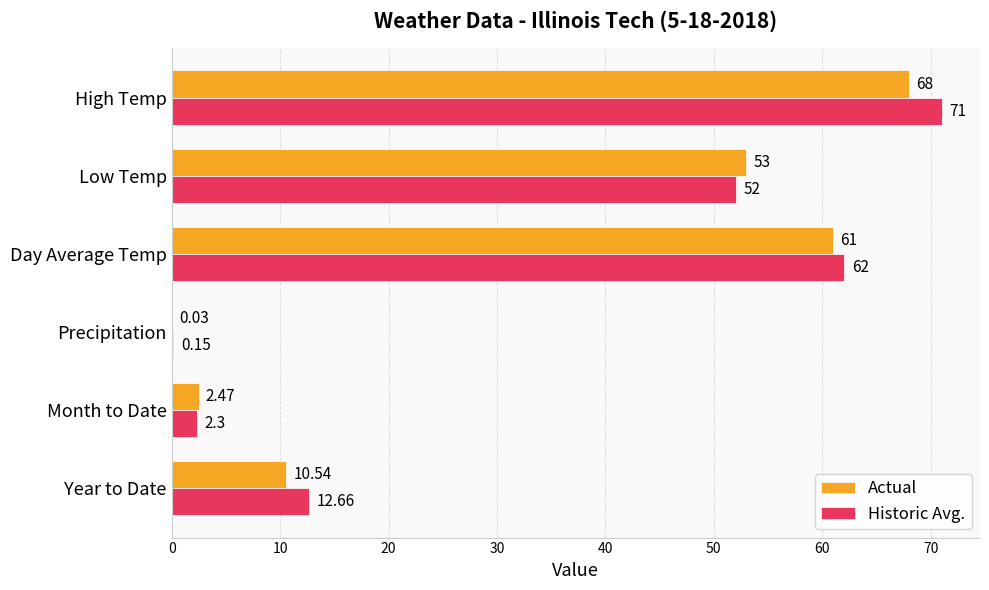

At which label is Historic Avg. closest to 35?

Low Temp